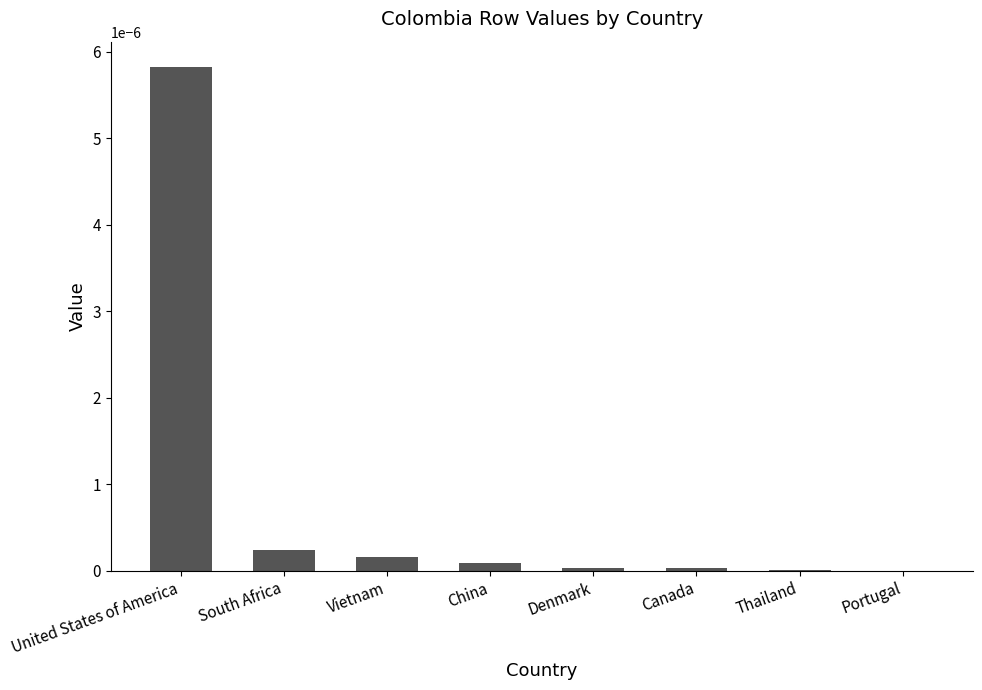

Which label corresponds to the largest value in the chart?

United States of America